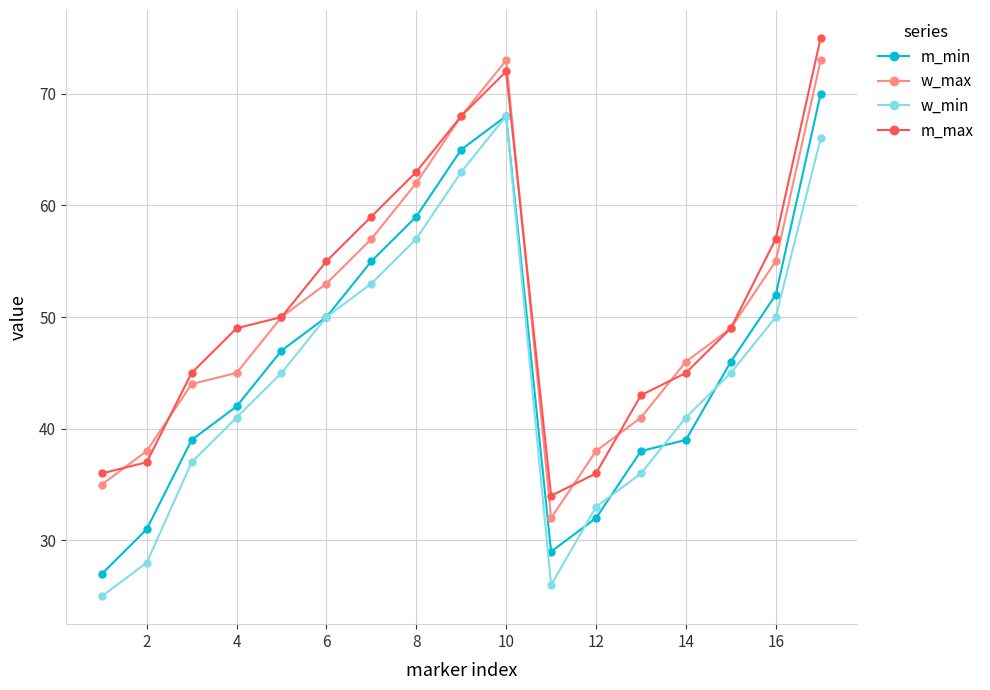

True or false: w_max and m_min intersect in this chart.

False